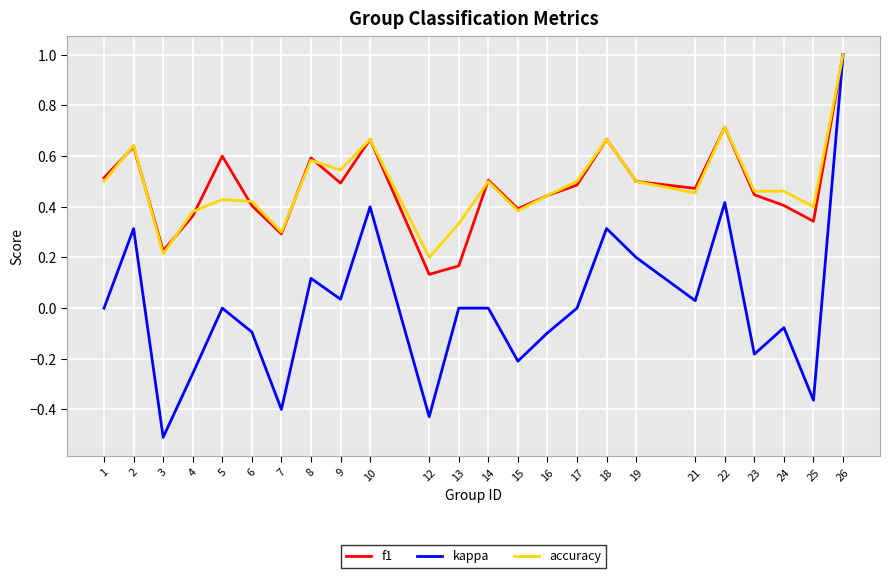

Which series has the widest spread of values?

kappa